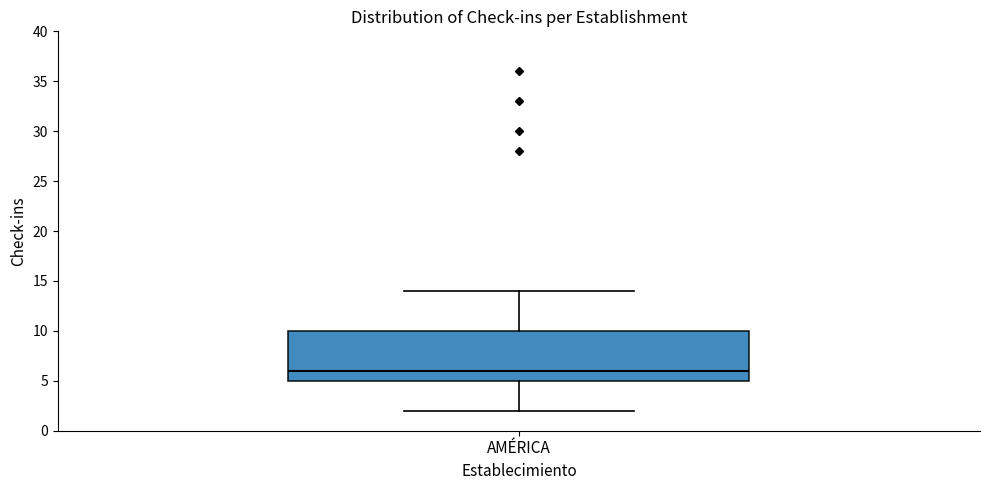

Read this box plot against the y-axis: the position of the median line, the range covered by the box, and the ends of both whiskers. The values are not printed on the chart, so give them approximately, as read against the axis.

median 6, box 5 to 10, whiskers 2 to 14